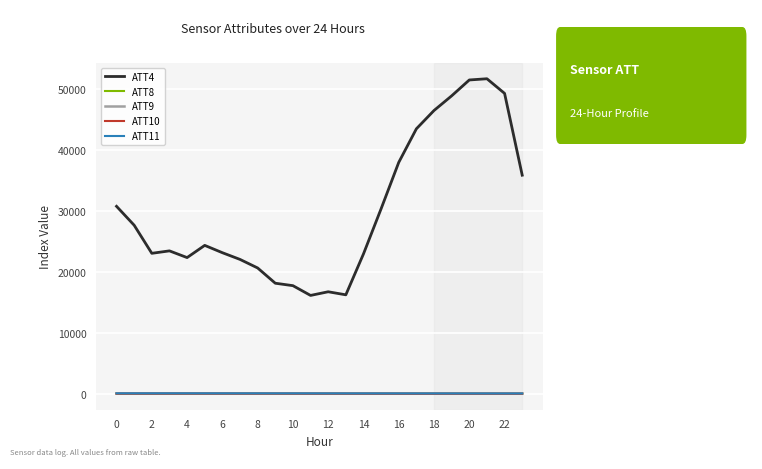

Which series has the largest range (max minus min)?

ATT4